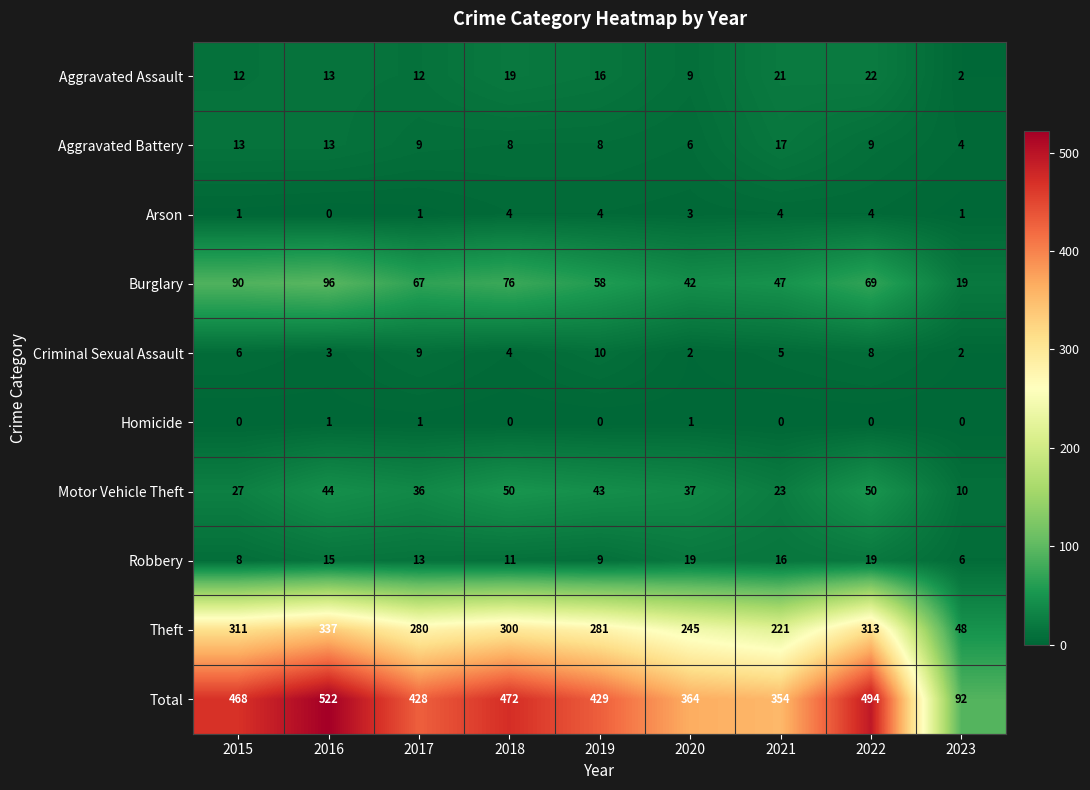

List the series in order of their peak value, lowest first.

Homicide, Arson, Criminal Sexual Assault, Aggravated Battery, Robbery, Aggravated Assault, Motor Vehicle Theft, Burglary, Theft, Total